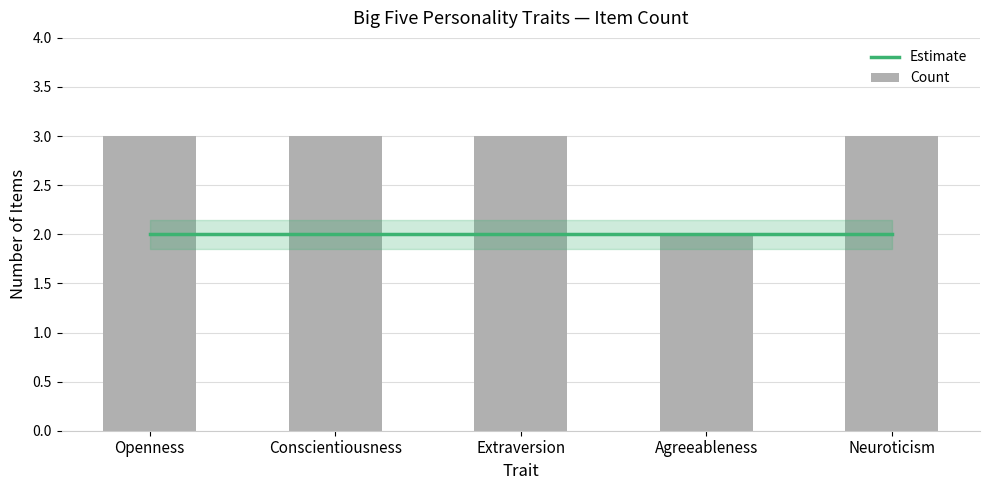

How many values in the Count series are below 3?

1